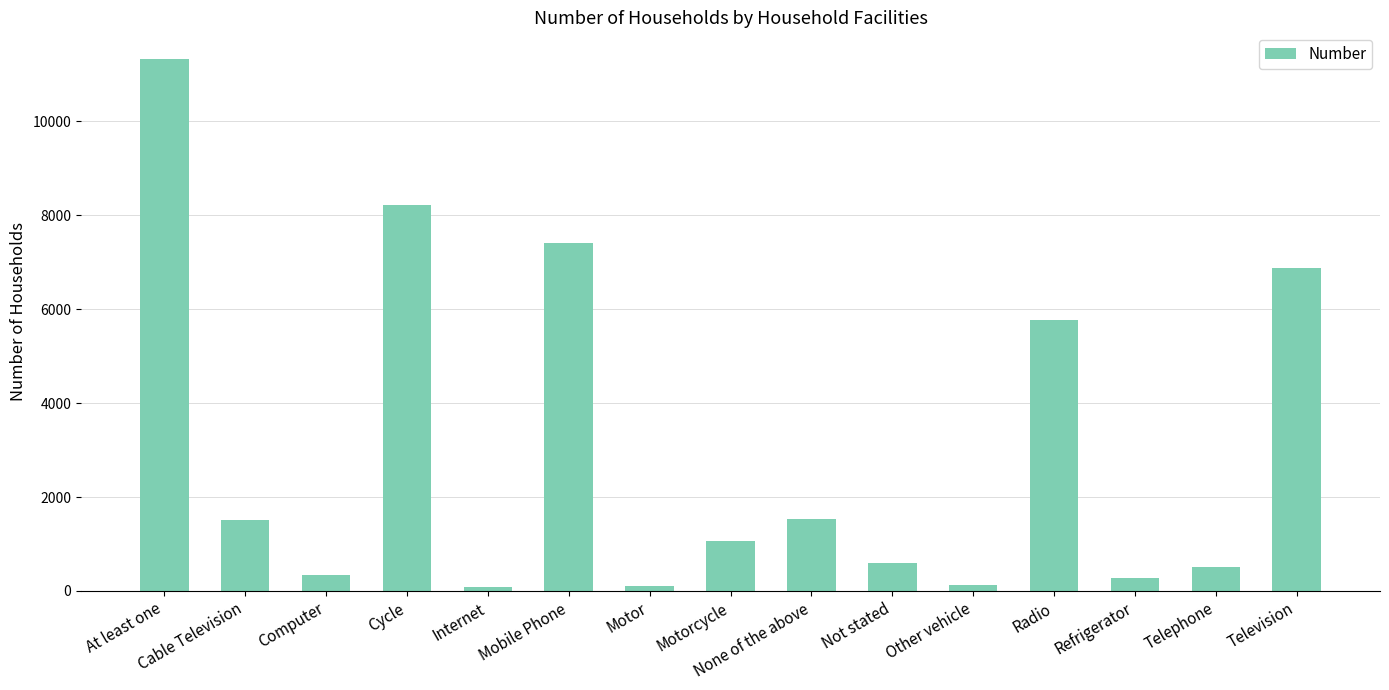

What is the average value?

3050